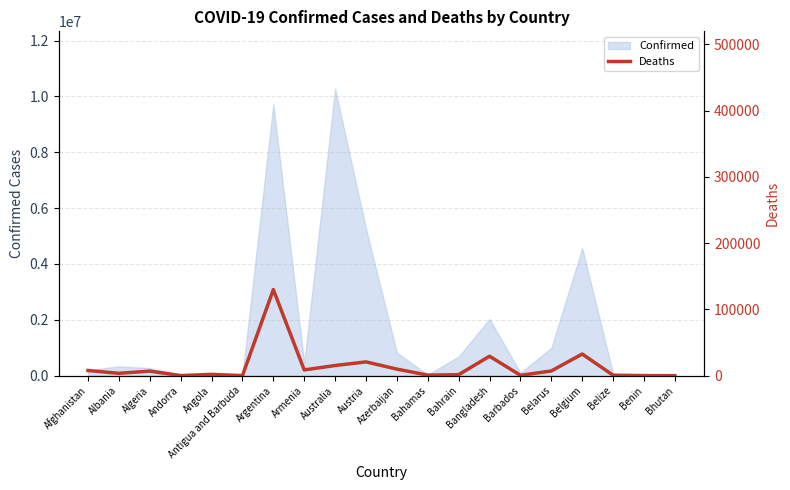

What is the average value?

13914